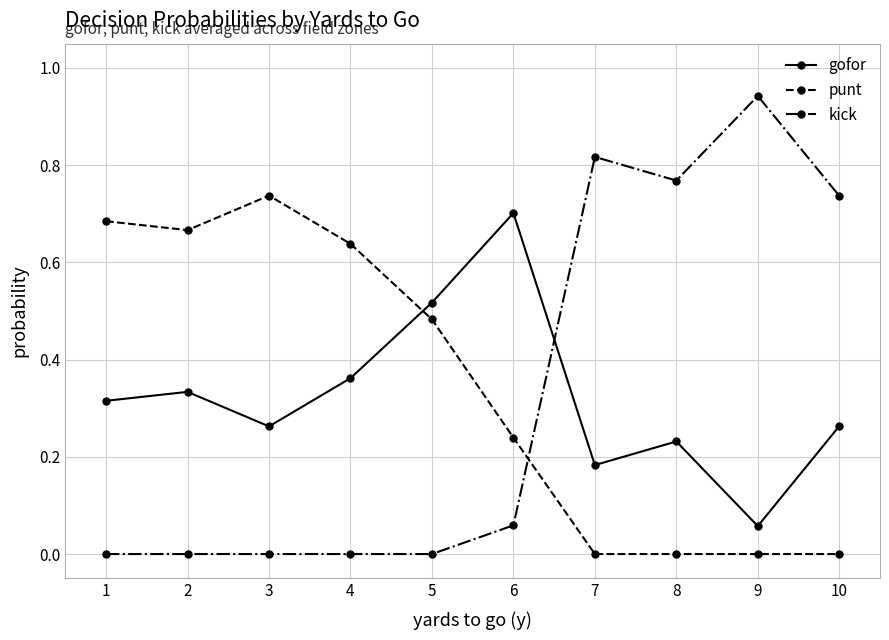

Does the chart have visible grid lines?

Yes